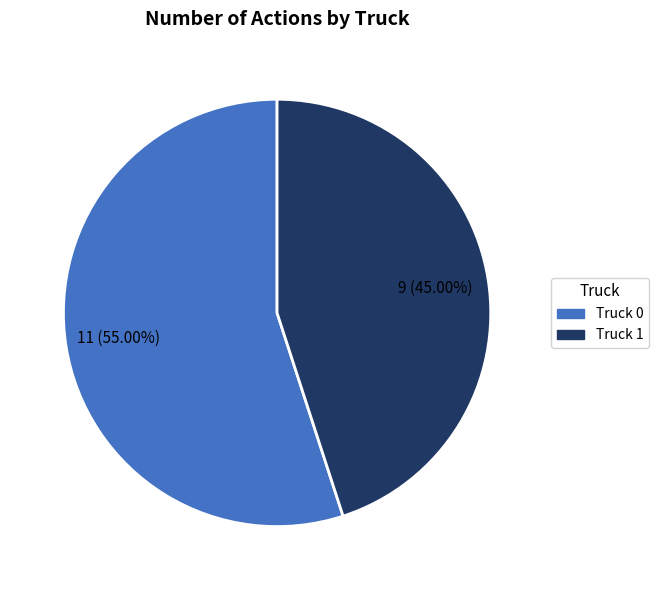

Does Truck 0 account for over 50% of the chart?

Yes